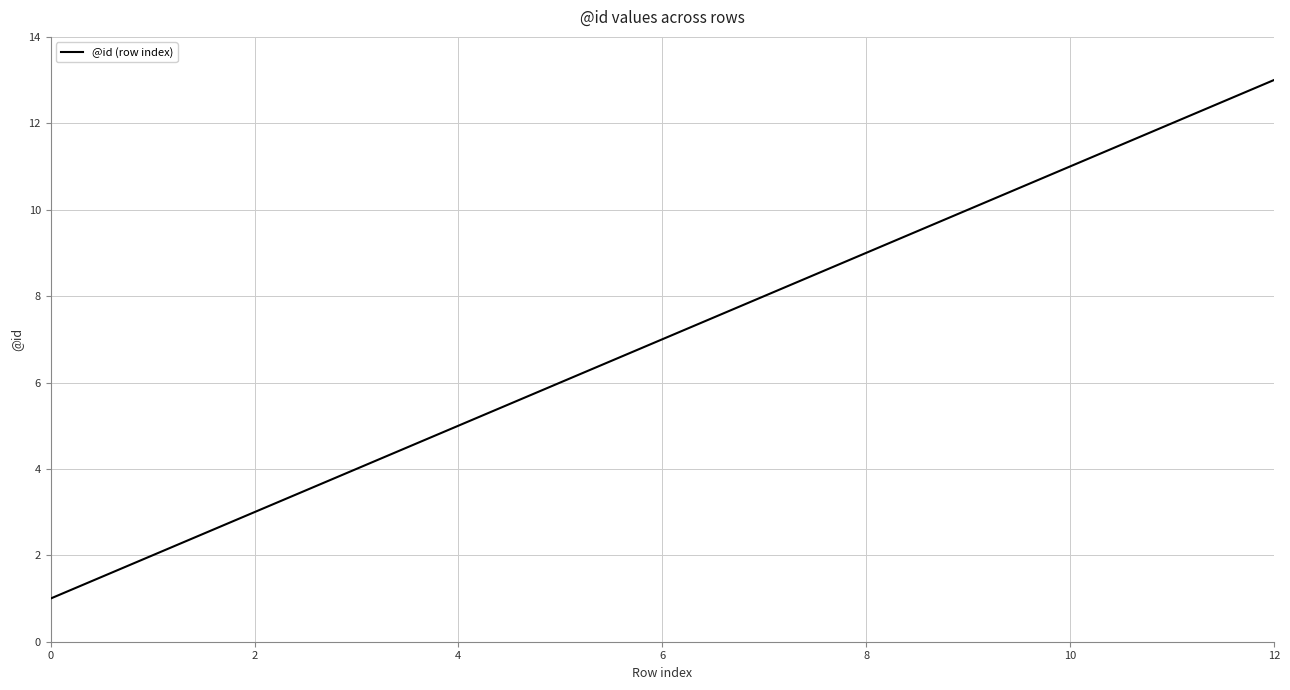

What is the minimum value shown in the chart?

1